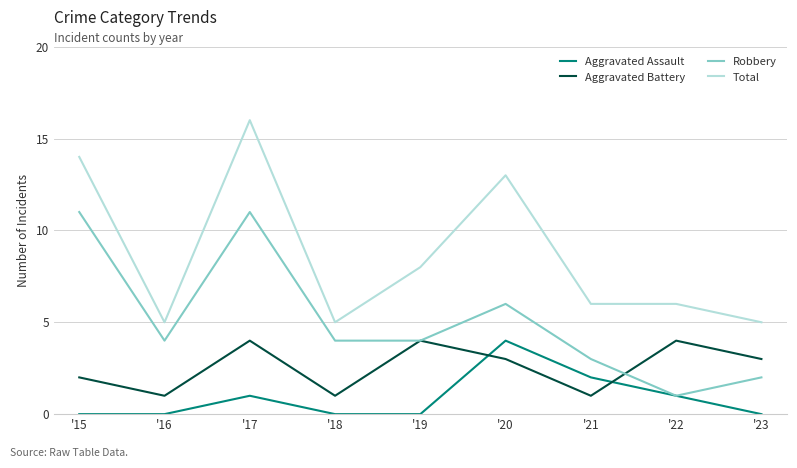

Count the number of data series in this chart.

4